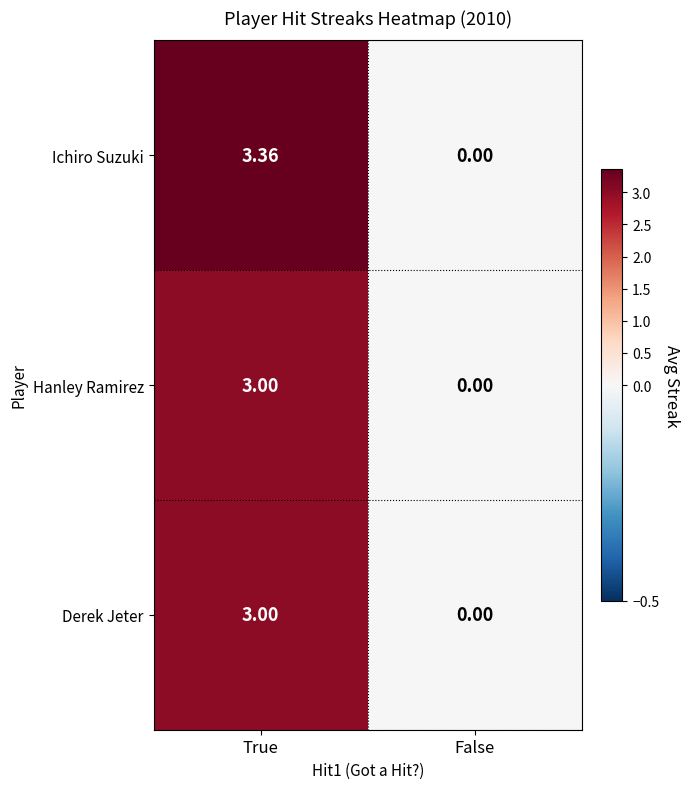

At which label does Ichiro Suzuki first exceed 3?

True